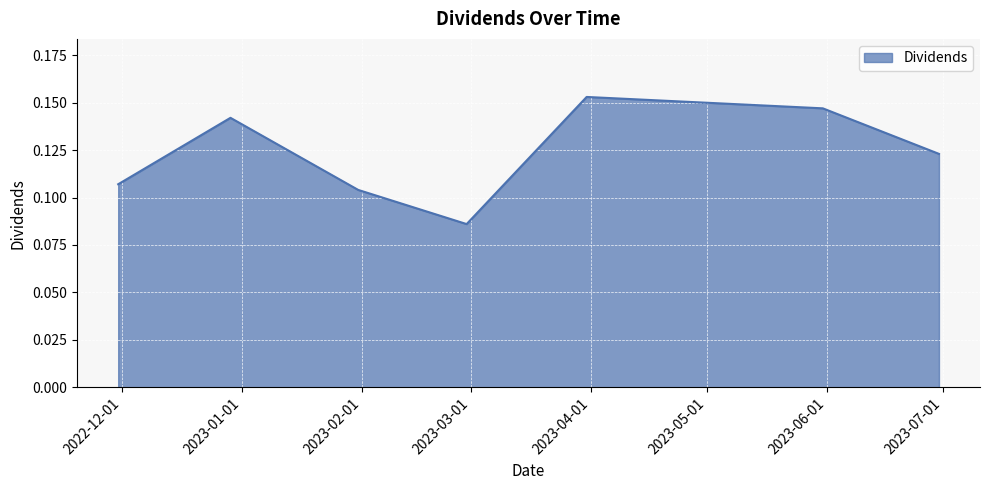

How many interior local peaks (higher than both neighbors) does the data have?

2